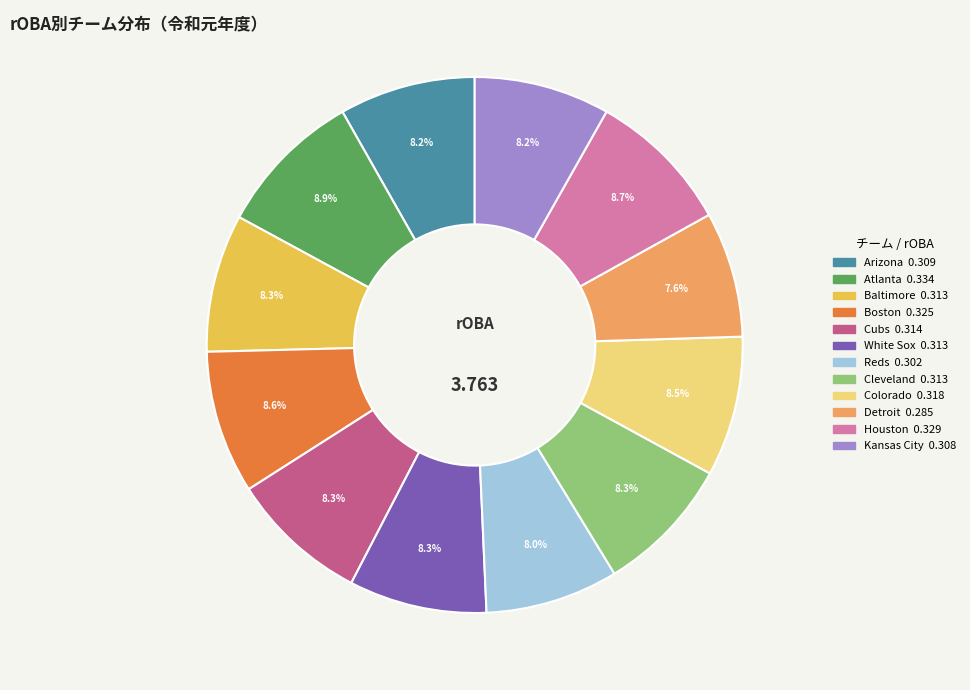

Is there a majority slice in this chart?

No